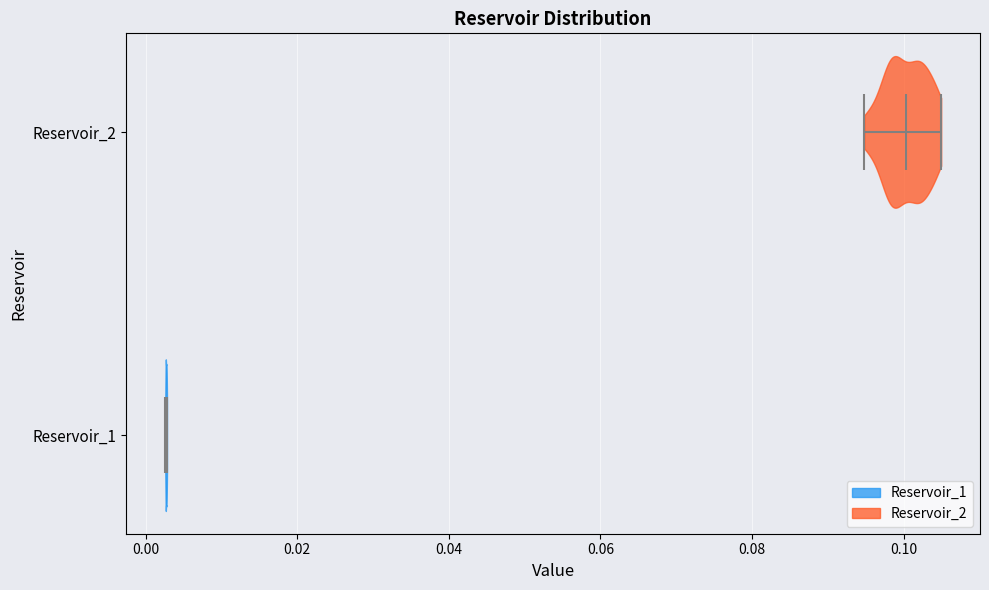

What is the lowest point the violin for Reservoir_2 reaches on the x-axis? The values are not printed on the chart, so give them approximately, as read against the axis.

0.094